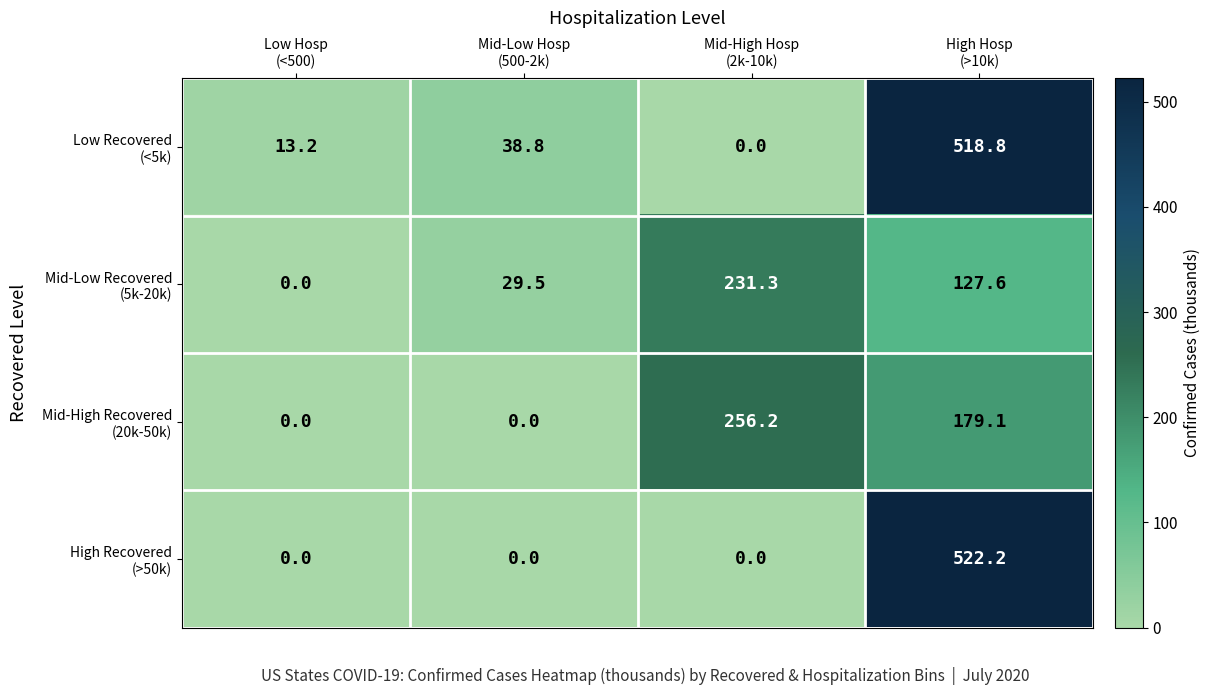

What is the greatest value displayed?

522.2